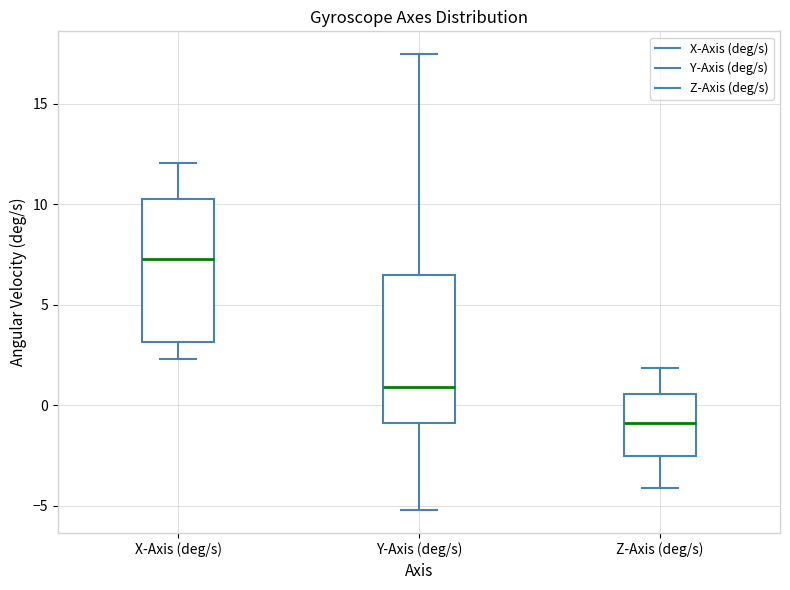

Reading left to right, transcribe this box plot: for each box, give where its median line is, the range the box spans, and where its two whiskers end, as read against the y-axis. The values are not printed on the chart, so give them approximately, as read against the axis.

X-Axis (deg/s): median 7.5, box 3.0 to 10.5, whiskers 2.5 to 12.0
Y-Axis (deg/s): median 1.0, box -1.0 to 6.5, whiskers -5.0 to 17.5
Z-Axis (deg/s): median -1.0, box -2.5 to 0.5, whiskers -4.0 to 2.0